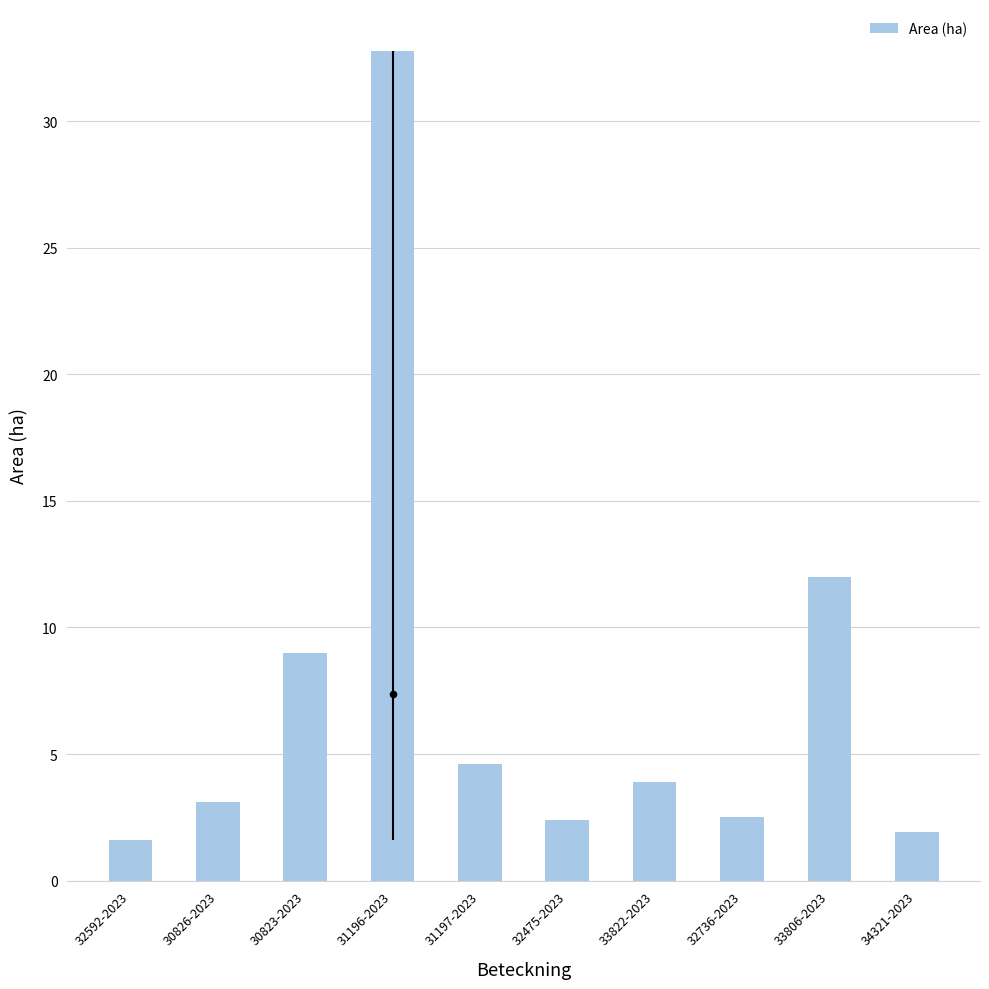

Which has a higher value, 32592-2023 or 32736-2023?

32736-2023